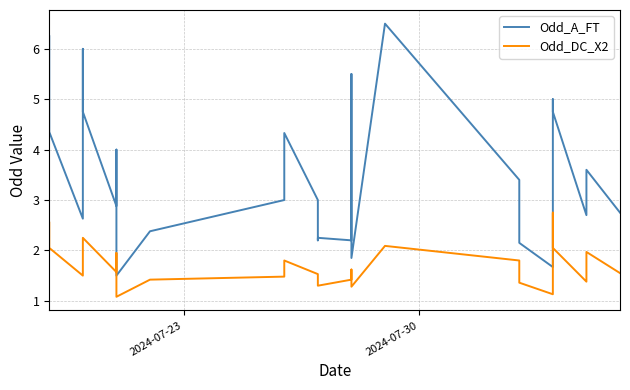

True or false: Odd_DC_X2 has a value of 3.3 at 22.

False